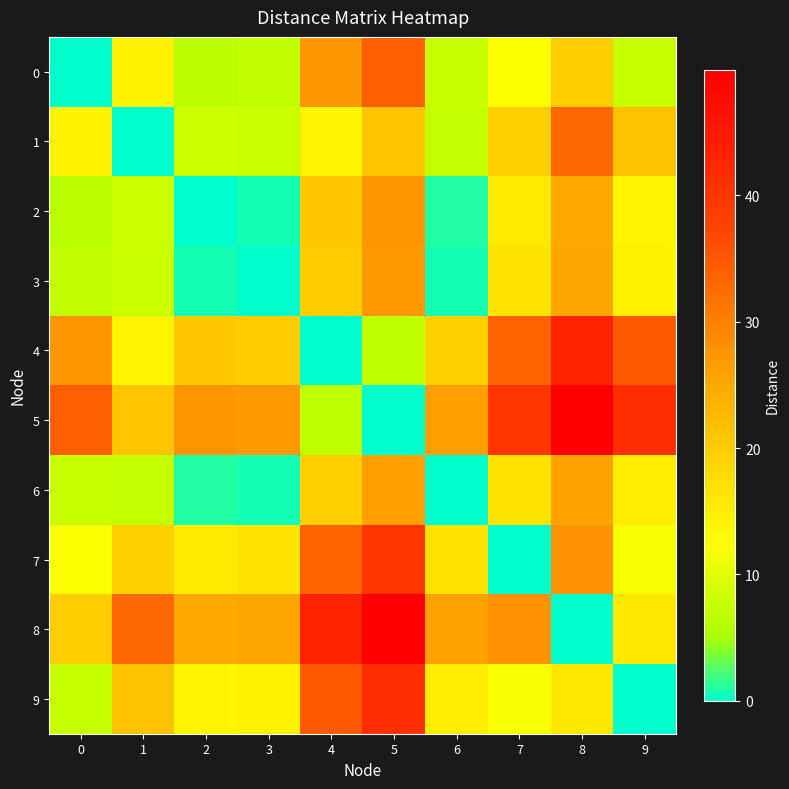

How many data points does each series have?

10